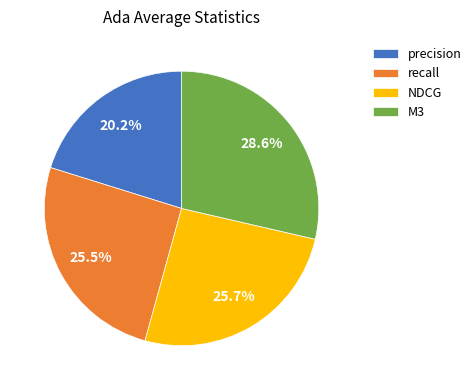

Count the number of slices in the pie.

4